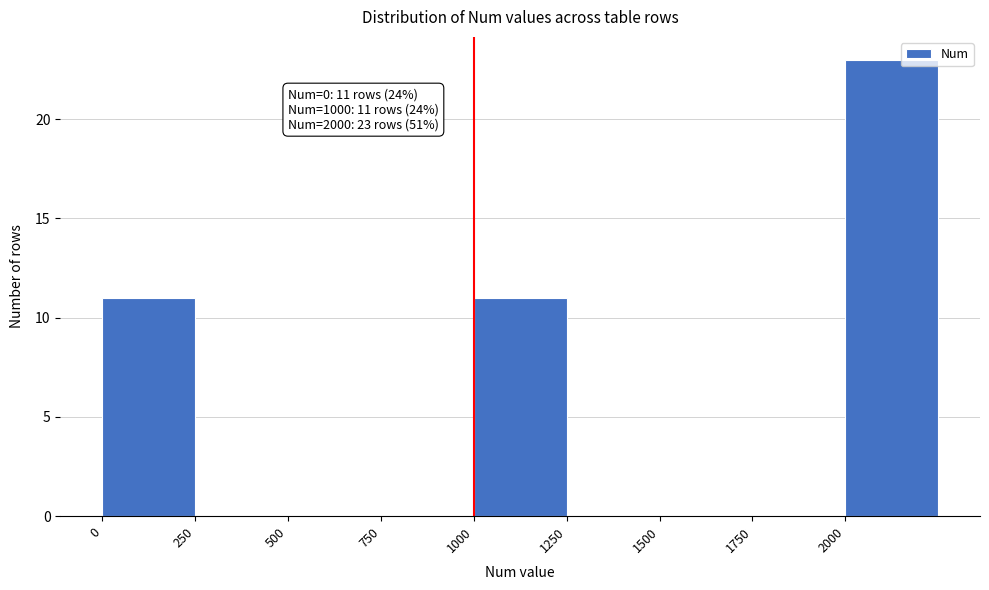

Over which range of the x-axis is the bar tallest?

2000 to 2250